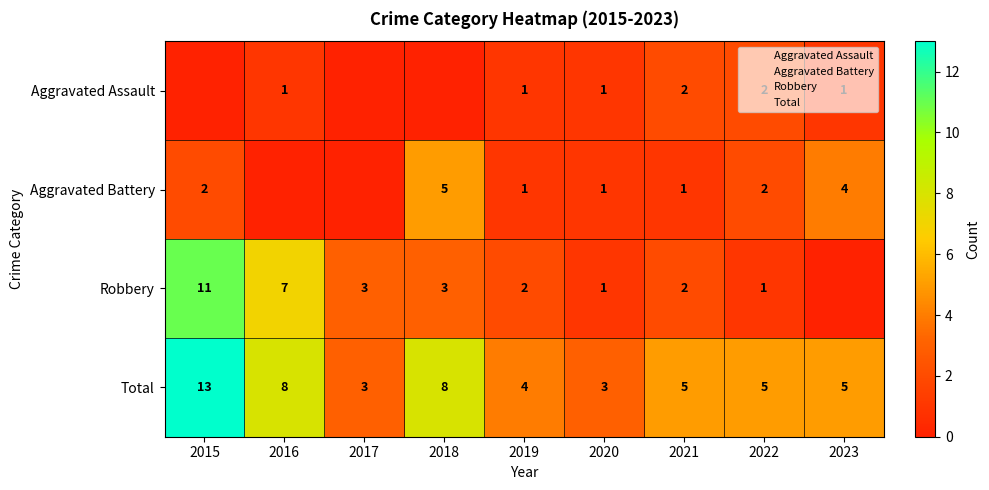

What is the difference between the maximum and minimum values in the Total series?

10